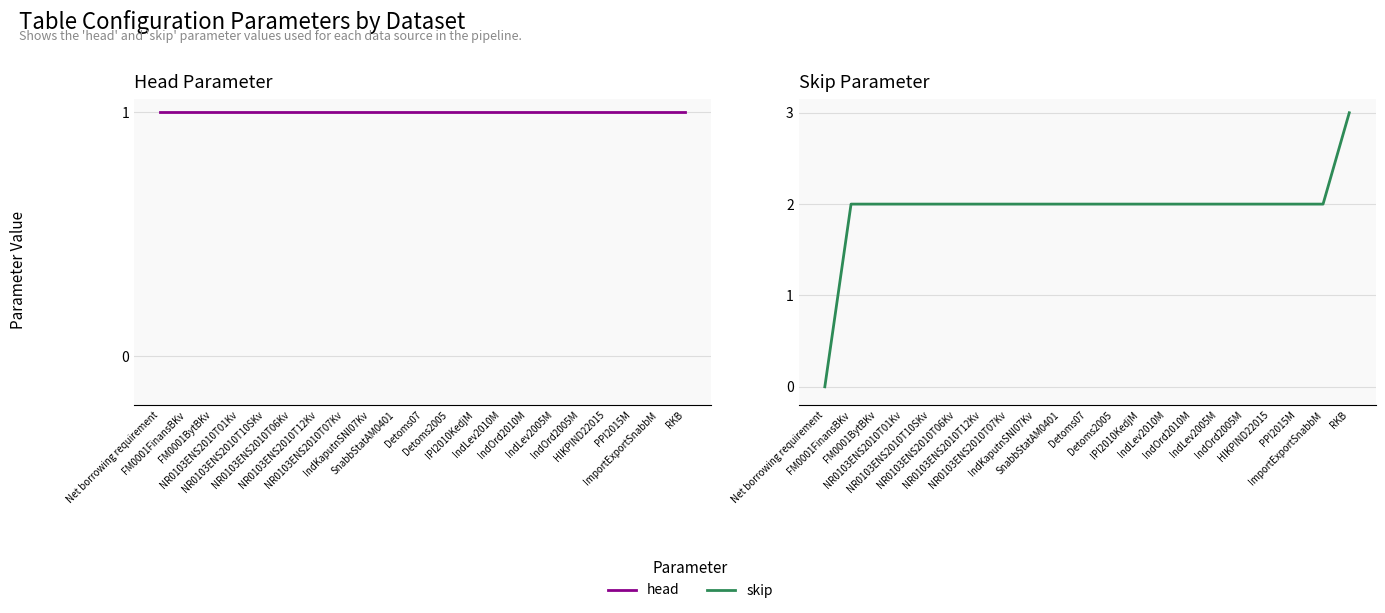

What position from the right is NR0103ENS2010T06Kv?

16